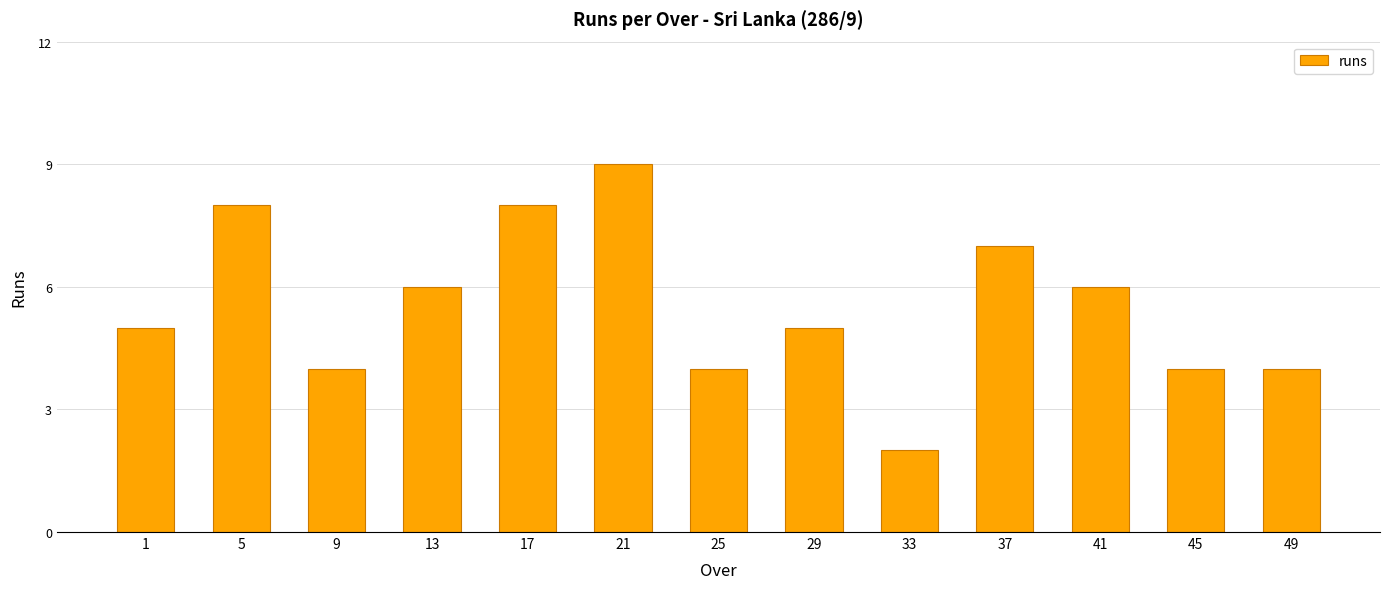

What is the value of the 3rd bar from the left?

4